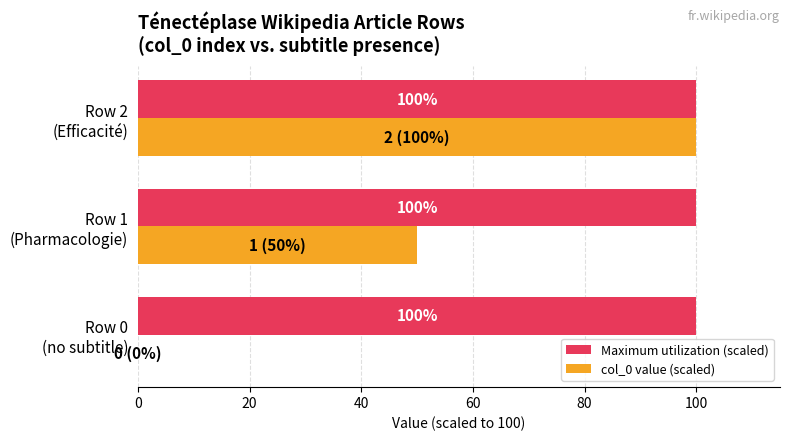

What is the highest value of the Maximum utilization (scaled) series?

100